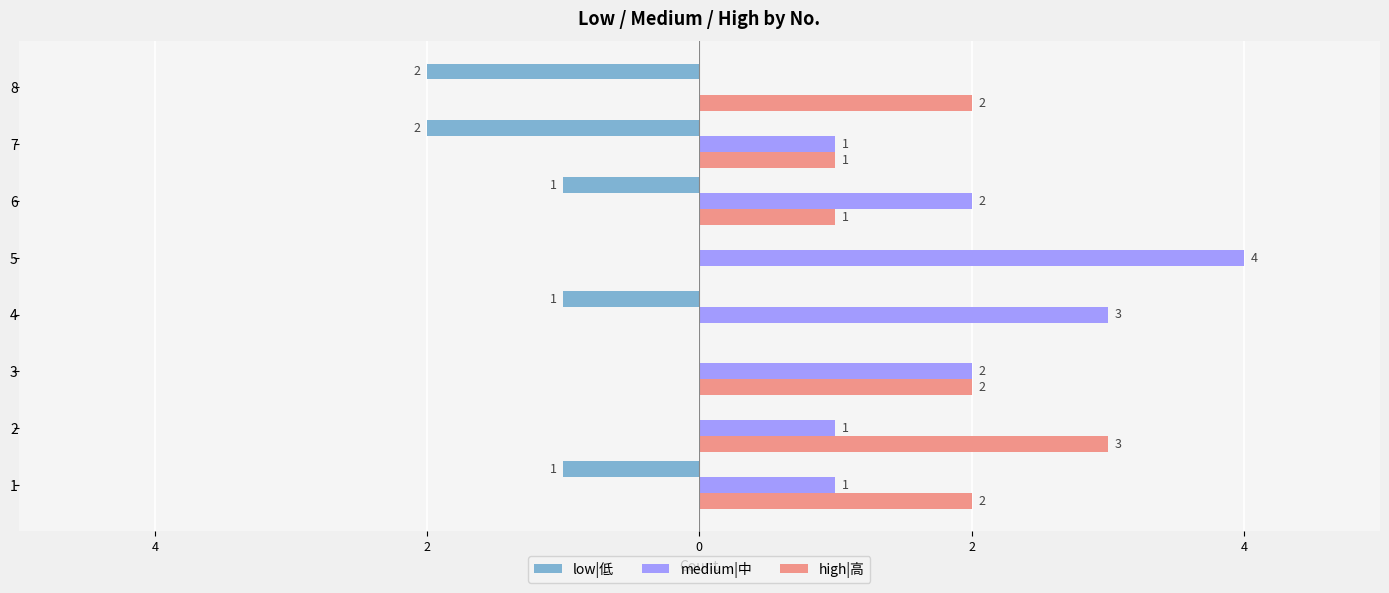

What are all the series names shown in the legend?

low|低, medium|中, high|高